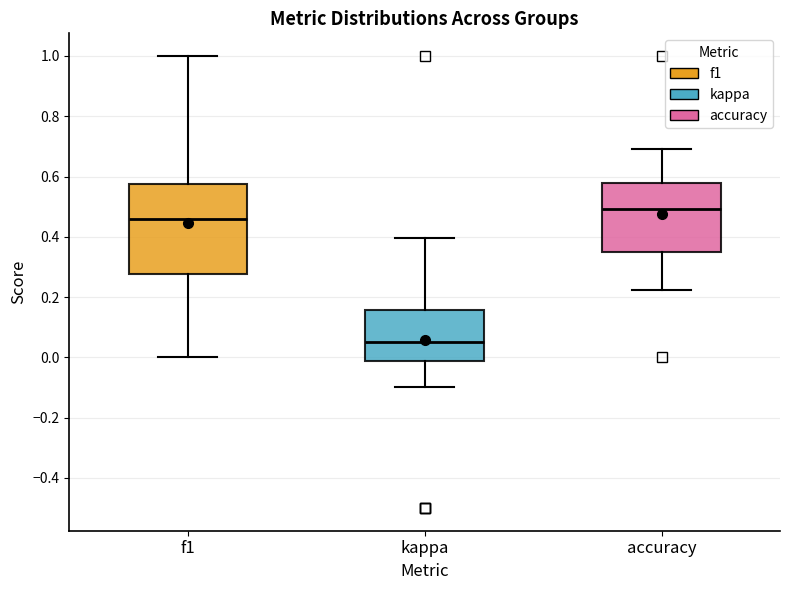

Reading left to right, read every box against the y-axis: the position of its median line, the range the box covers, and the ends of its whiskers. The values are not printed on the chart, so give them approximately, as read against the axis.

f1: median 0.46, box 0.28 to 0.58, whiskers 0.00 to 1.00
kappa: median 0.06, box -0.02 to 0.16, whiskers -0.10 to 0.40
accuracy: median 0.50, box 0.36 to 0.58, whiskers 0.22 to 0.70